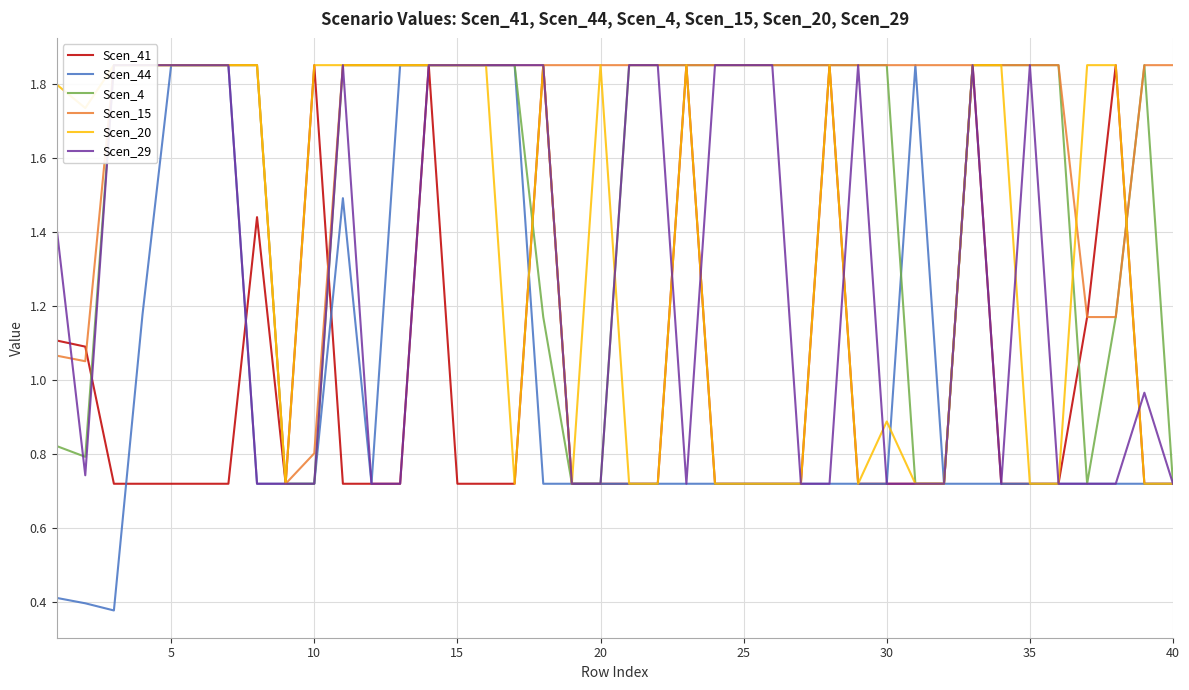

What is the difference between the second highest and second lowest values in the Scen_15 series?

1.0